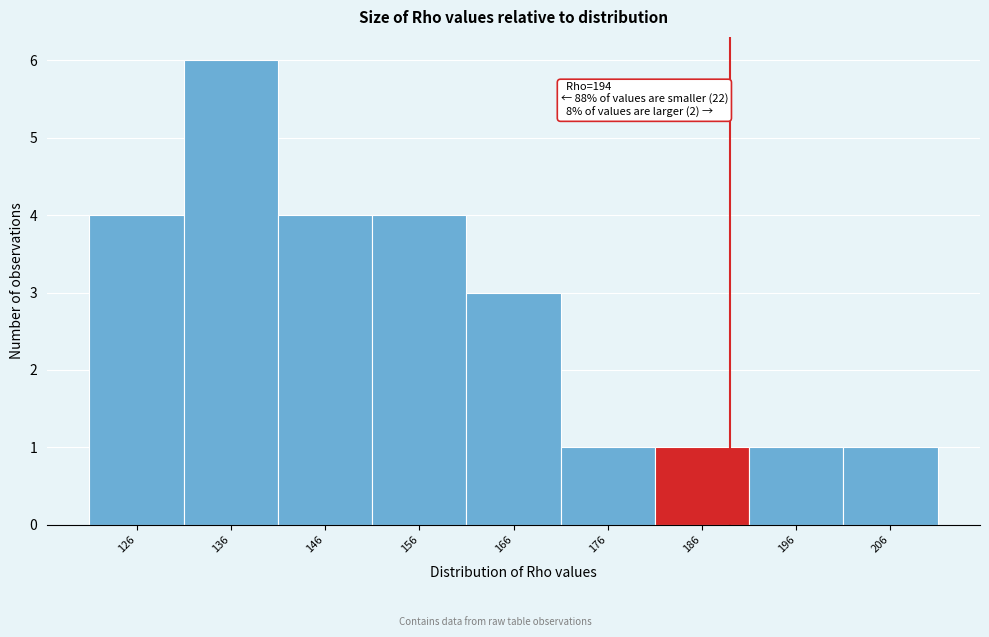

Reading right to left, what are all the values shown in this chart?

1	1	1	1	3	4	4	6	4